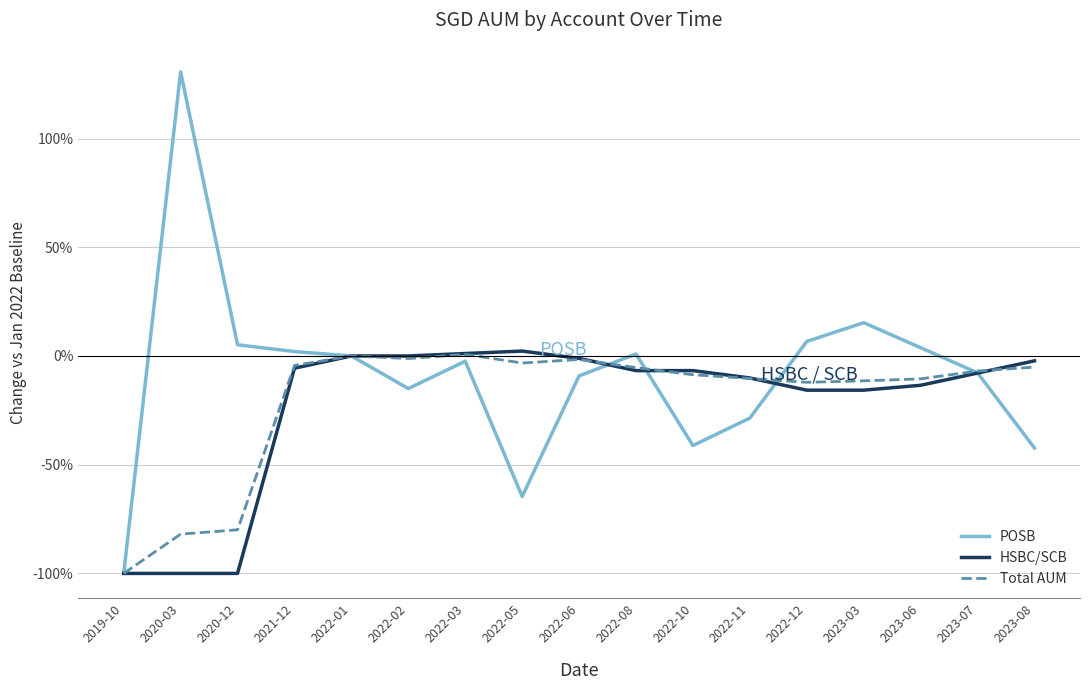

At which category does POSB reach its first local peak?

2020-03